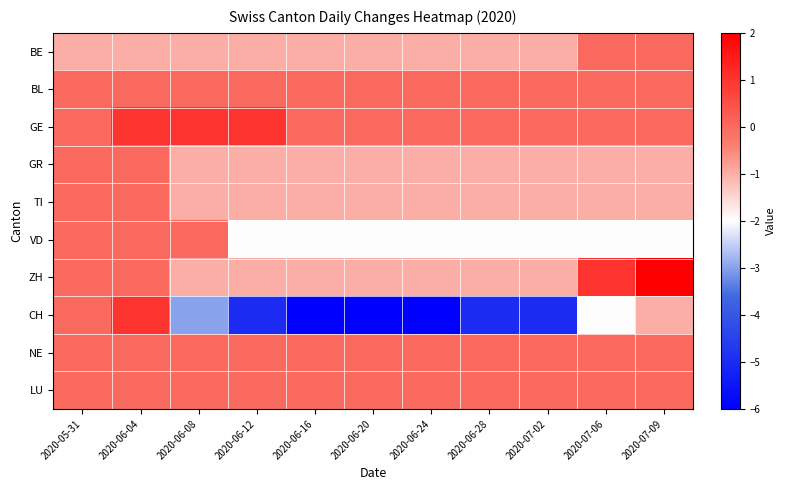

Which series has the widest spread of values?

CH